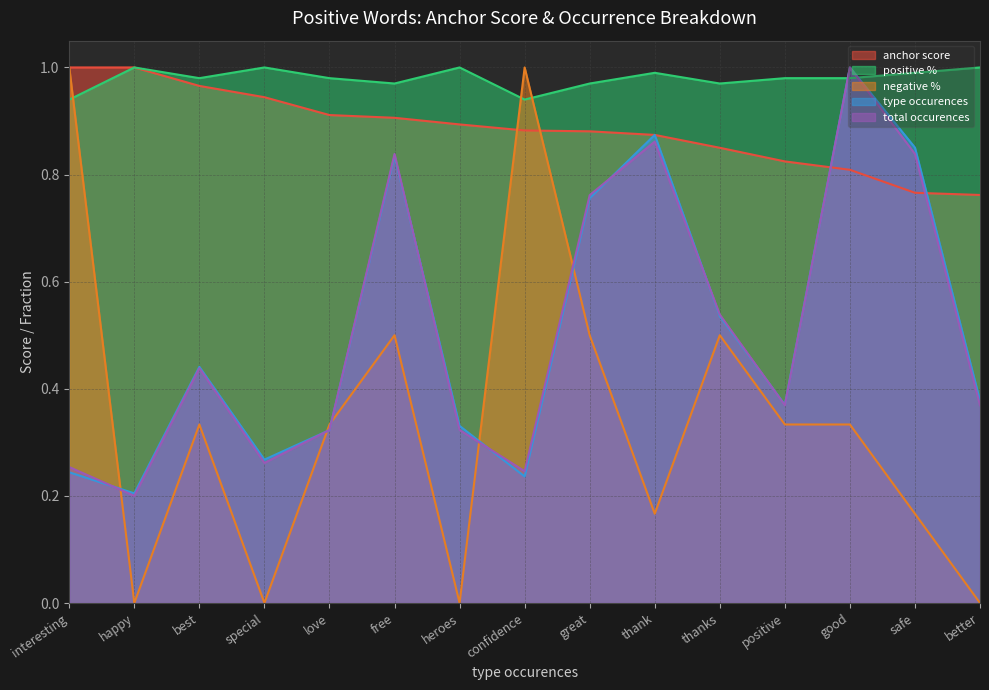

At which category is the sum across all series the highest?

good